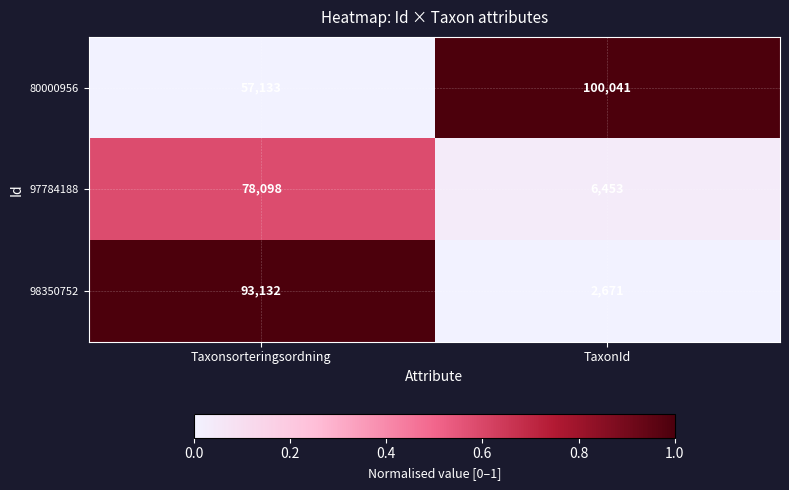

What is the greatest value displayed?

100041